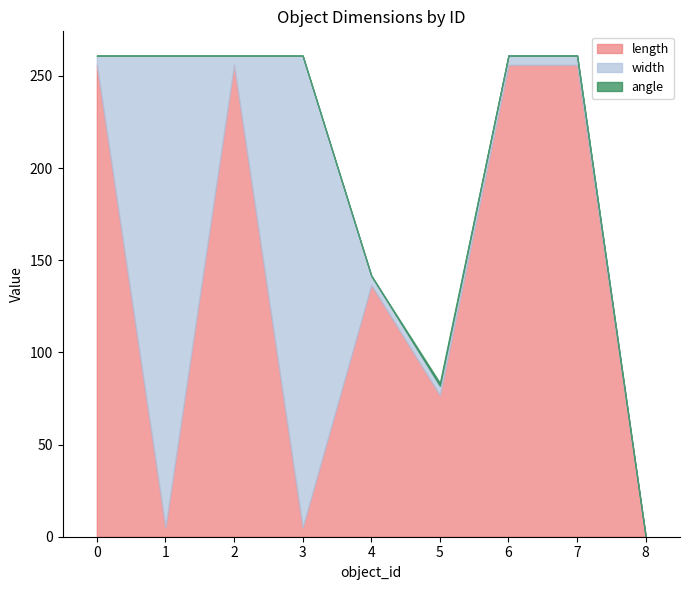

What is the greatest value displayed?

256.0